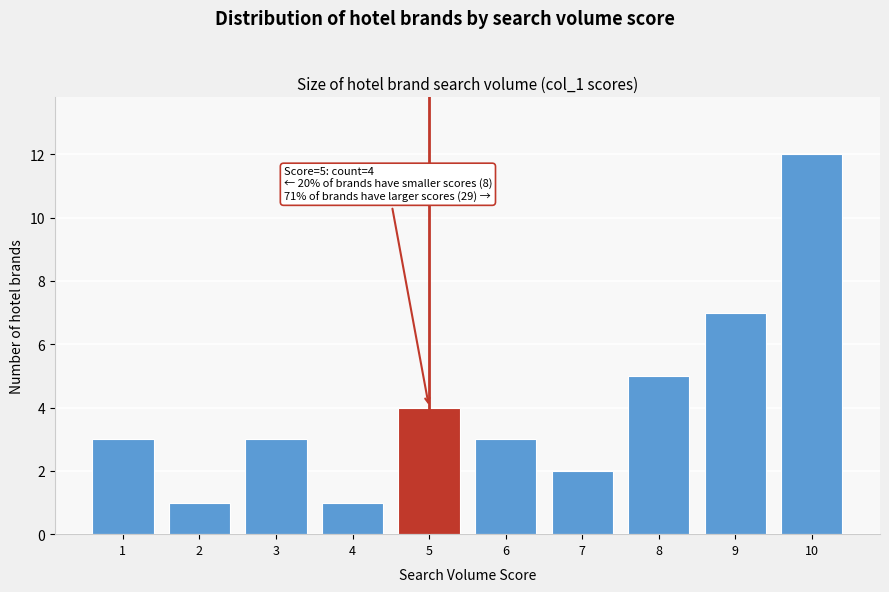

Reading right to left, extract all data points from this chart.

12	7	5	2	3	4	1	3	1	3